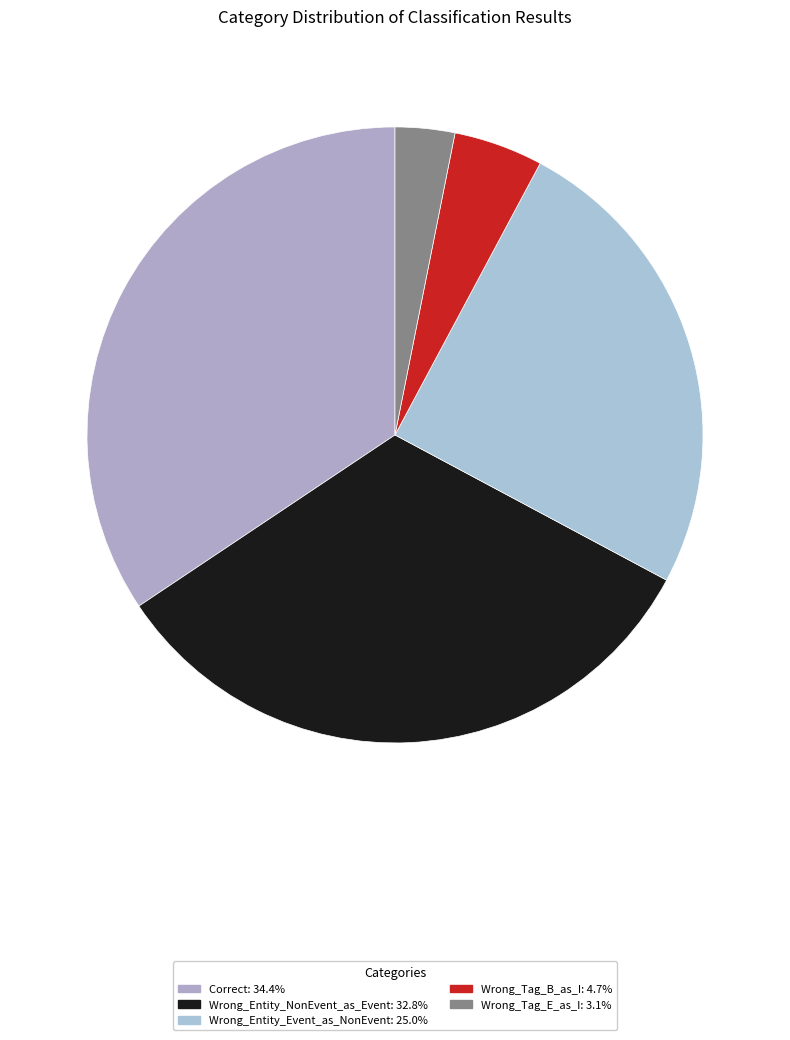

Between Correct and Wrong_Tag_E_as_I, which is larger?

Correct